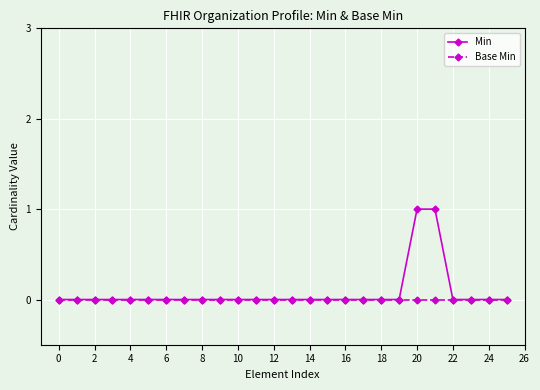

Rank the series by their maximum value, from highest to lowest.

Min, Base Min